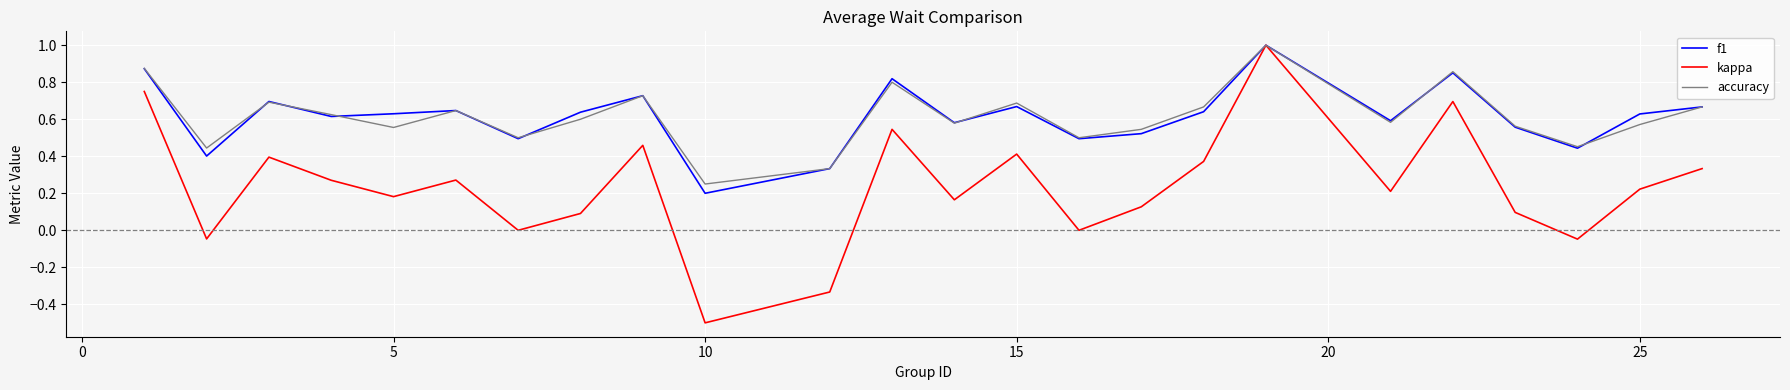

How many interior local valleys does the f1 series have?

8